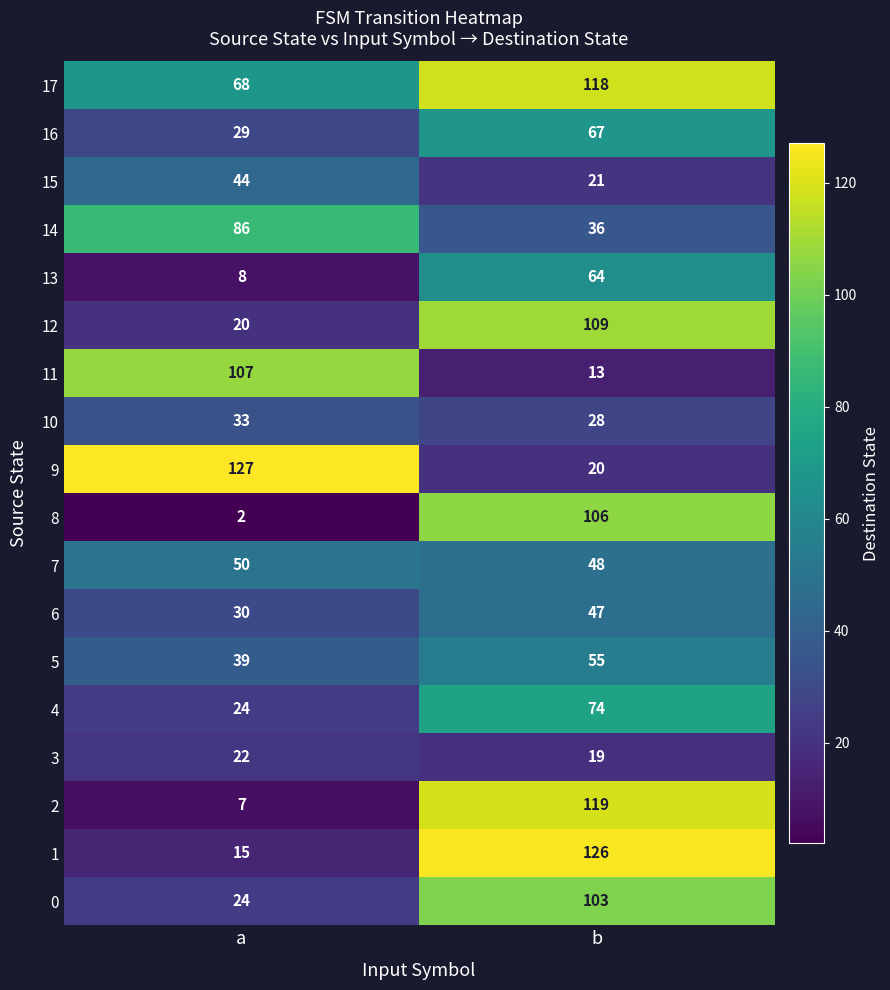

Which series has the largest total across all categories?

17